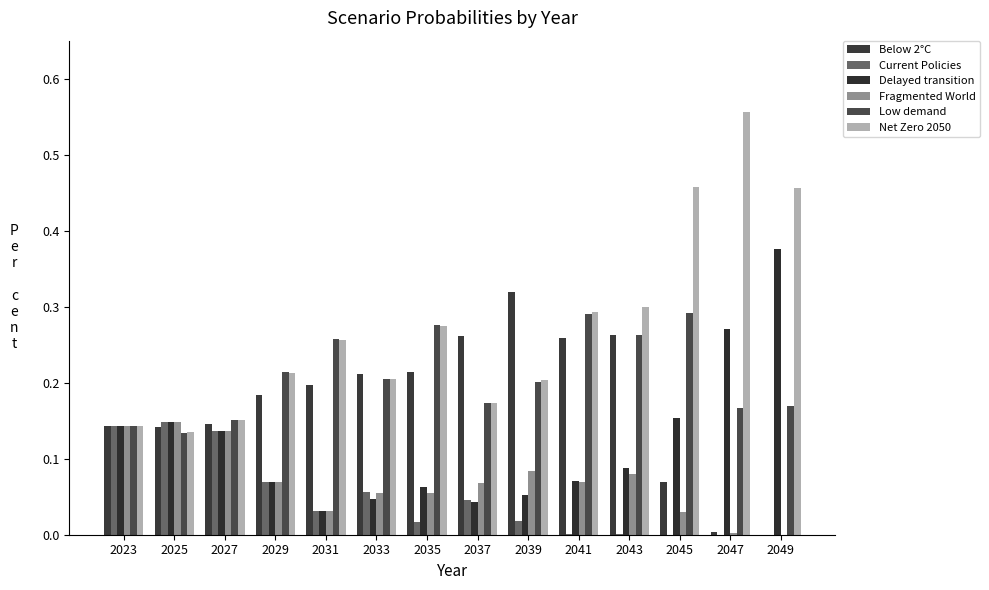

How many groups of bars are there?

14